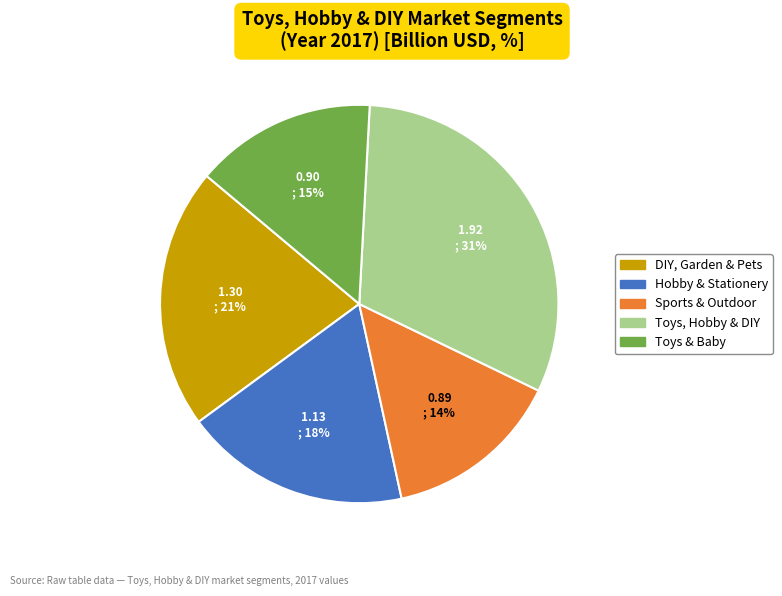

What percentage is the Hobby & Stationery slice, to the nearest percent?

18%